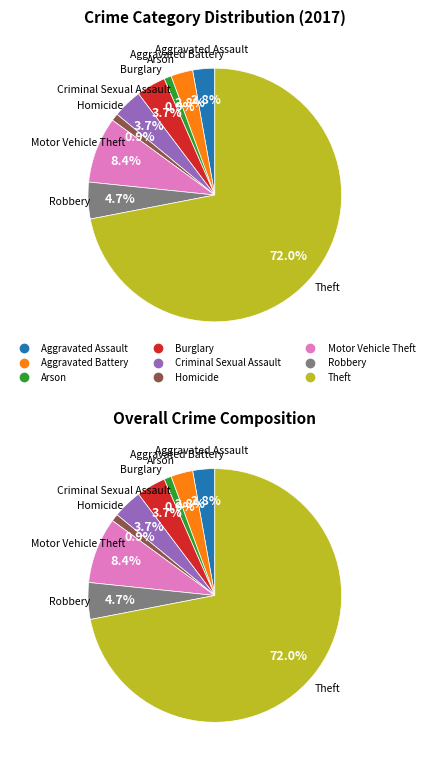

Is it true that Motor Vehicle Theft is 8% of the pie?

True